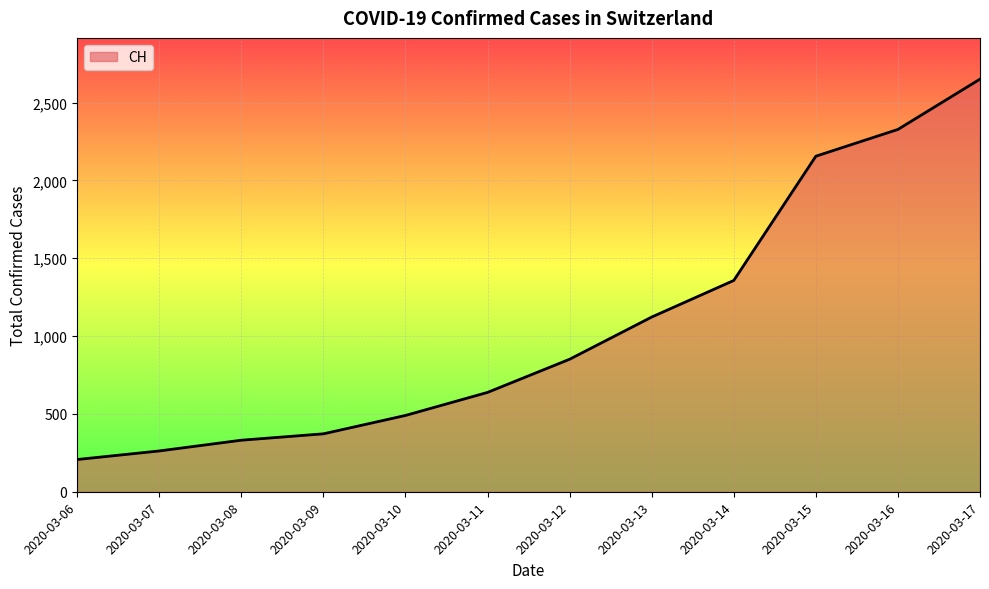

How many lines are shown in the chart?

1